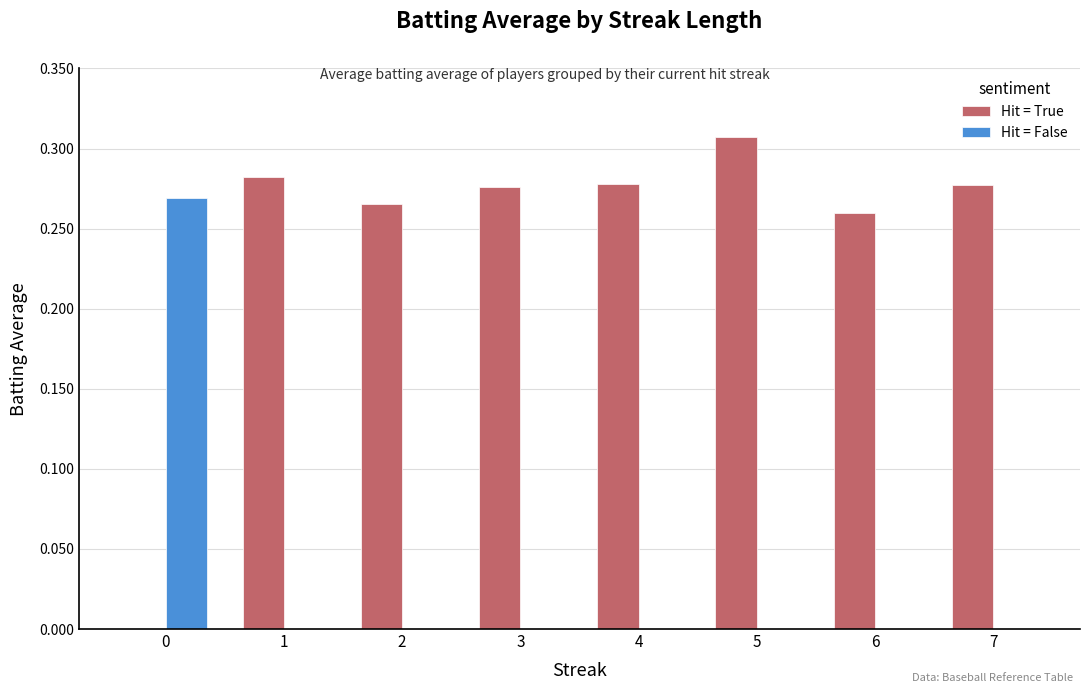

The value of Hit = False at 6 is 0.0. True or false?

True